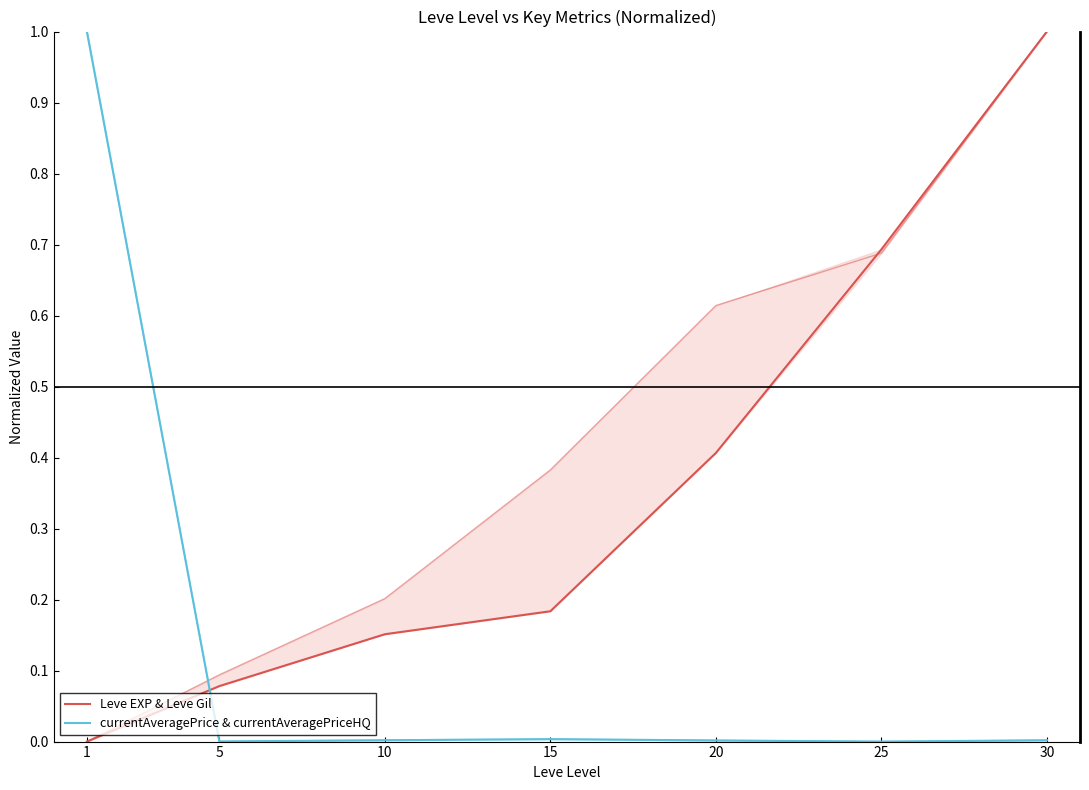

What is the sum of the currentAveragePrice & currentAveragePriceHQ values at 30 and 1?

1.0